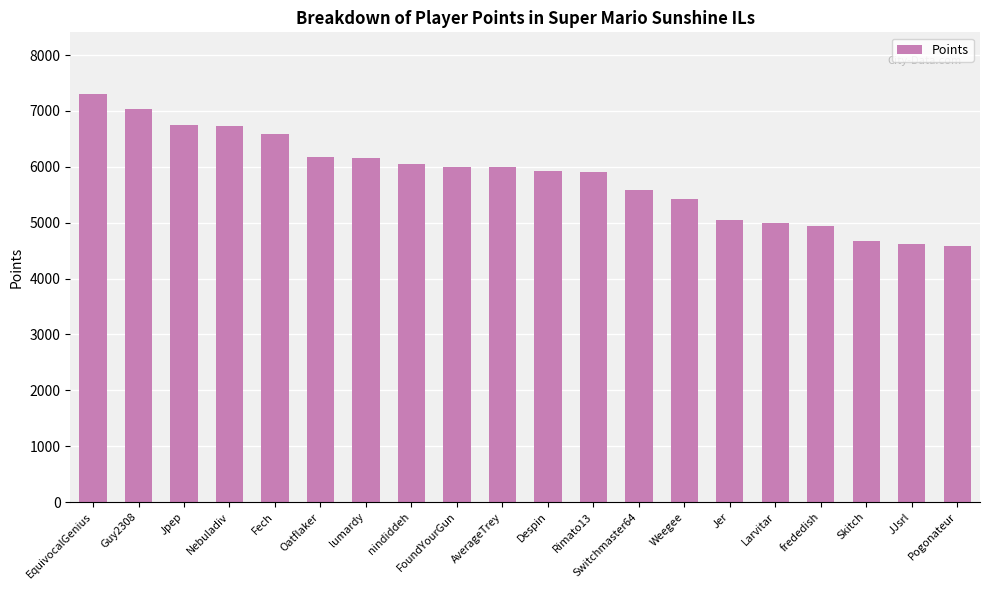

What is the value of the 5th bar from the left?

6595